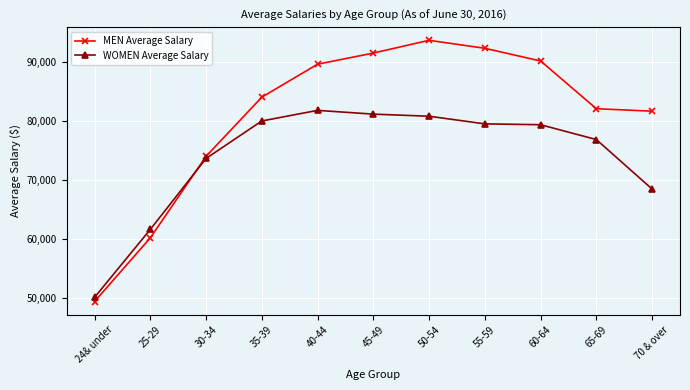

True or false: WOMEN Average Salary and MEN Average Salary cross at least once.

True